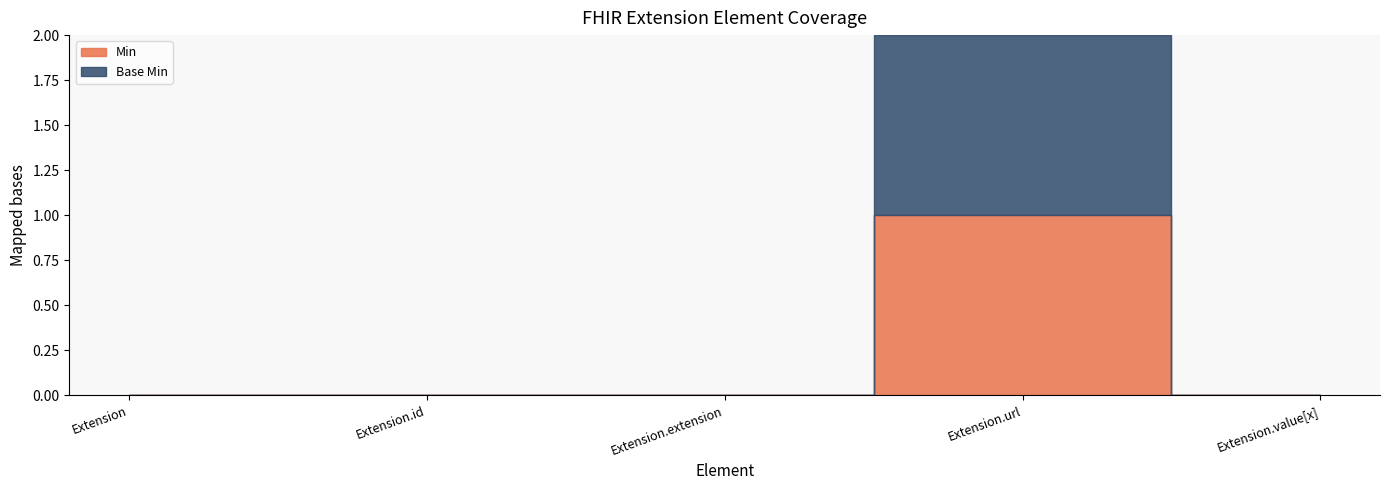

What is the sum of all Base Min values?

1